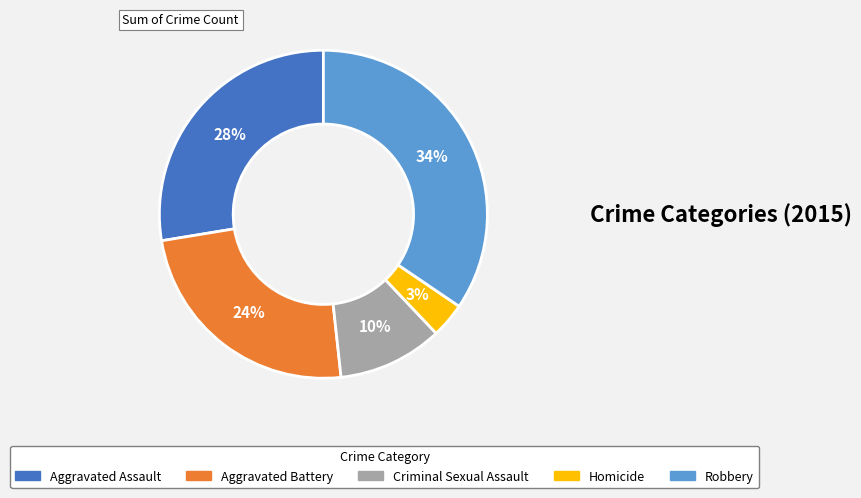

Does any single category account for the majority?

No